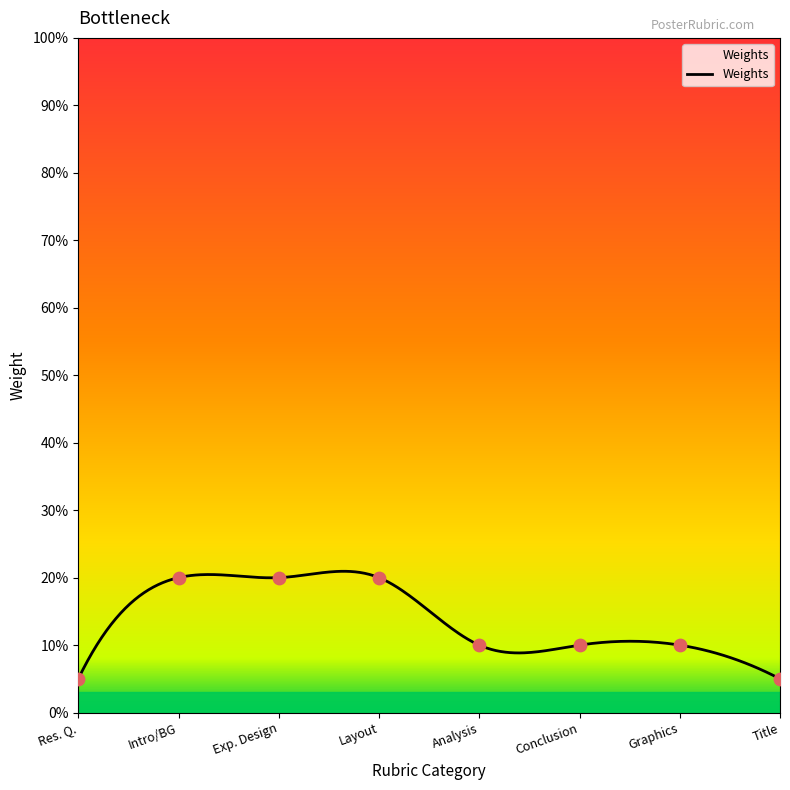

Between Layout and Intro/BG, which is larger?

Layout